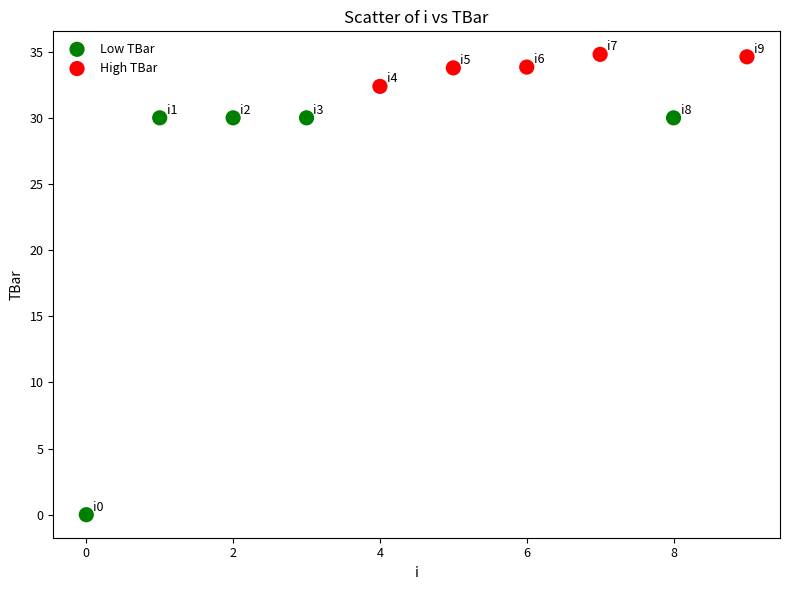

What are all the series names shown in the legend?

Low TBar, High TBar